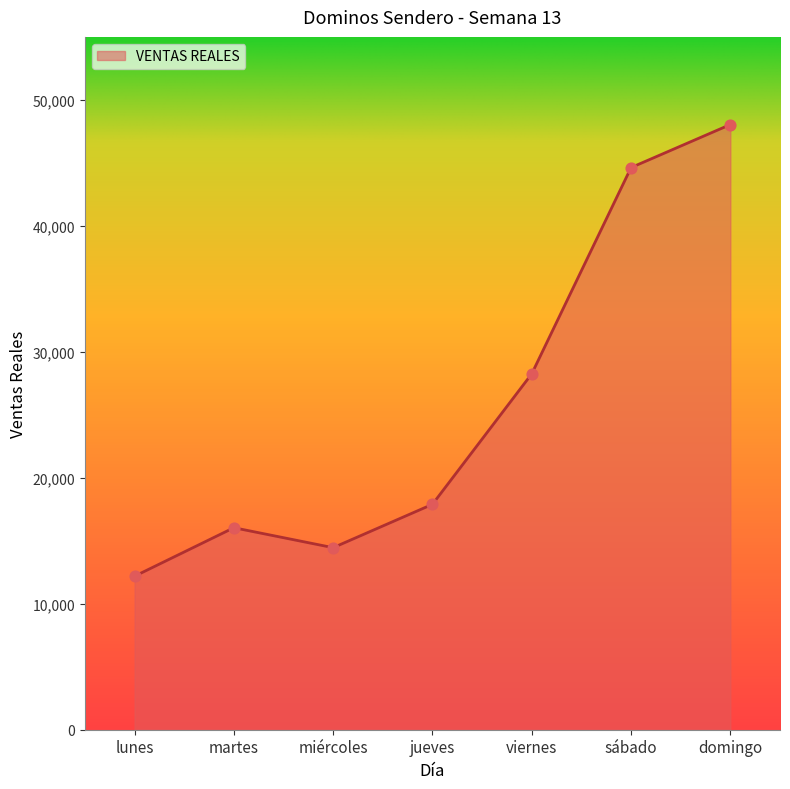

Which has a higher value, viernes or miércoles?

viernes